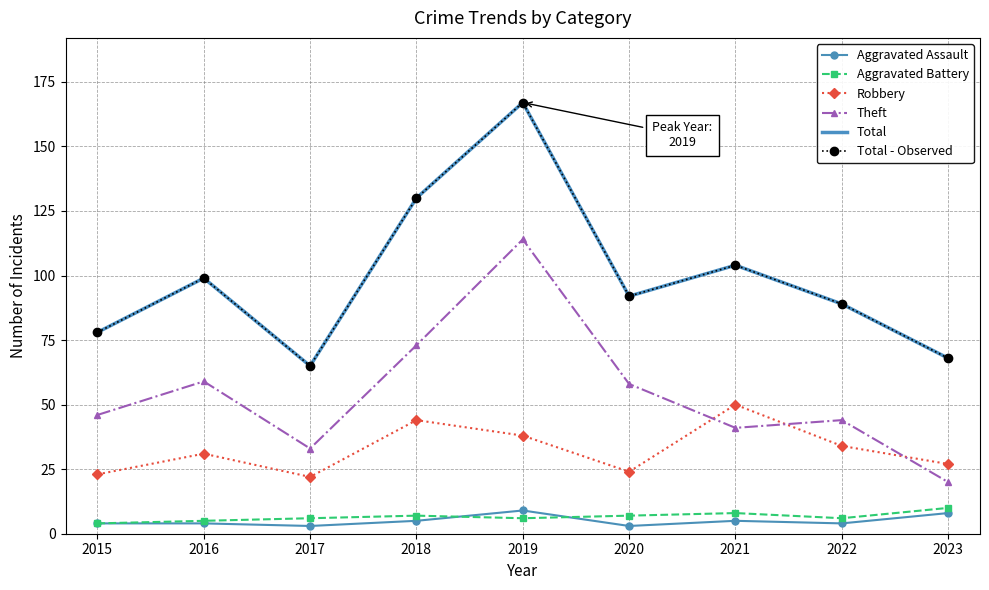

The value of Theft at 2018 is 30. True or false?

False